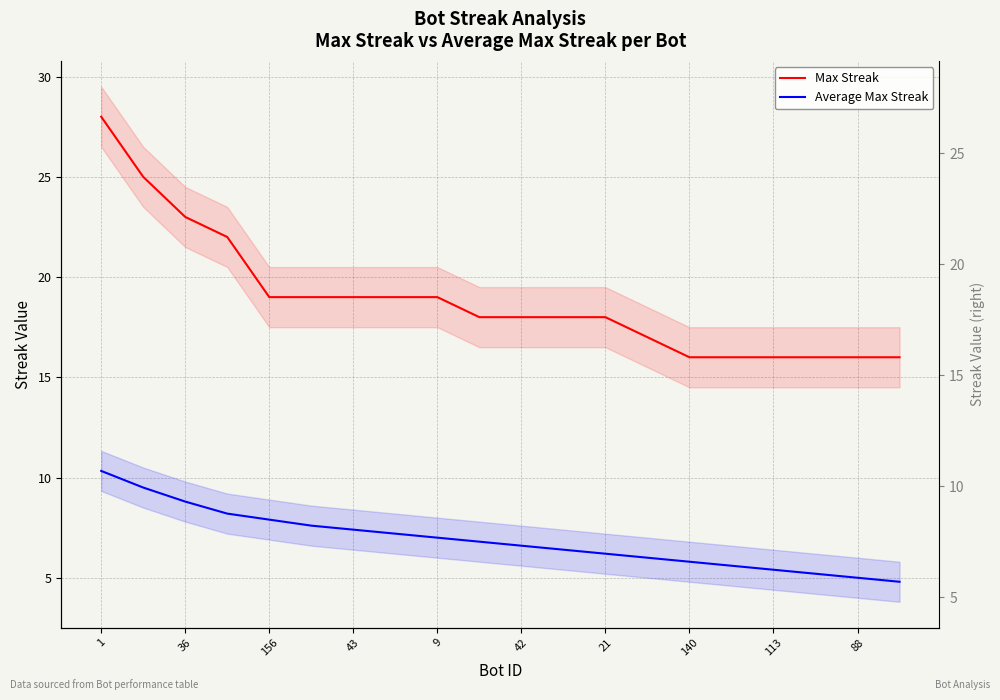

Which series has the largest range (max minus min)?

Max Streak